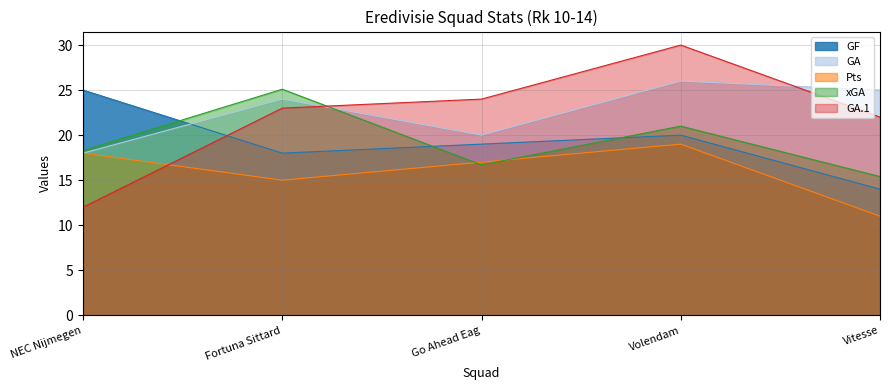

Which category has the lowest value in the GF series?

Vitesse